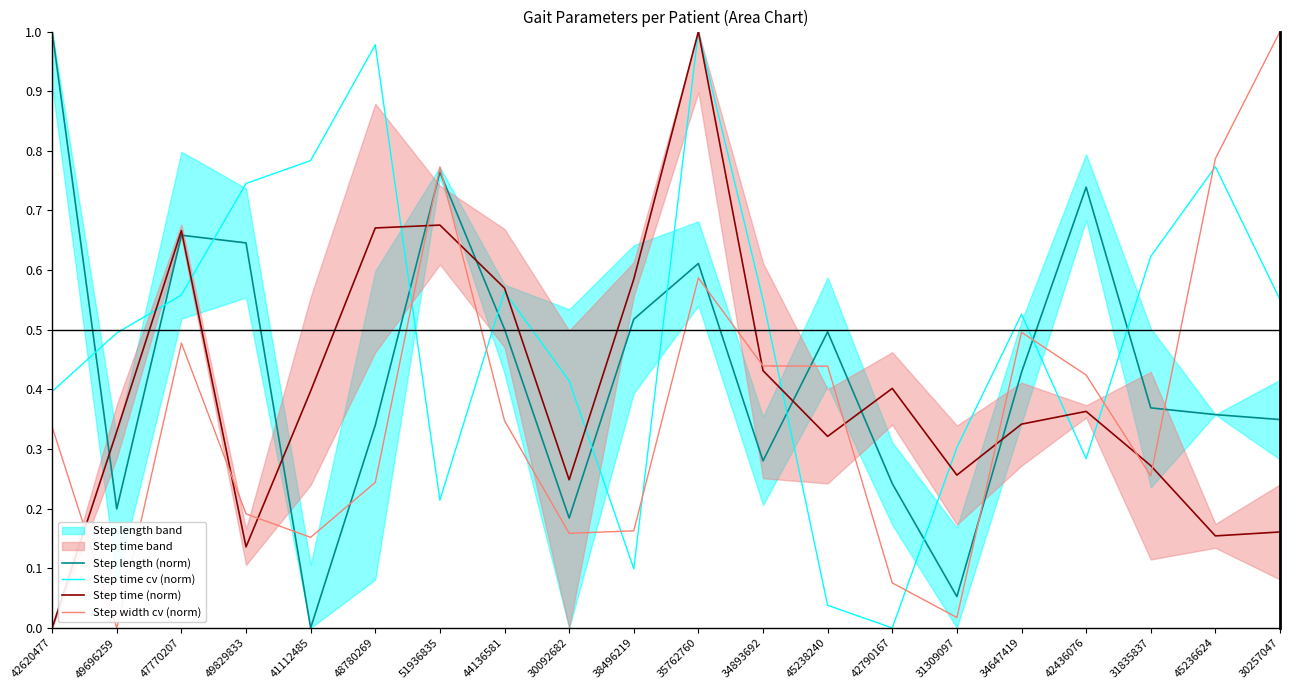

What is the average value of the Step time (norm) series?

0.4